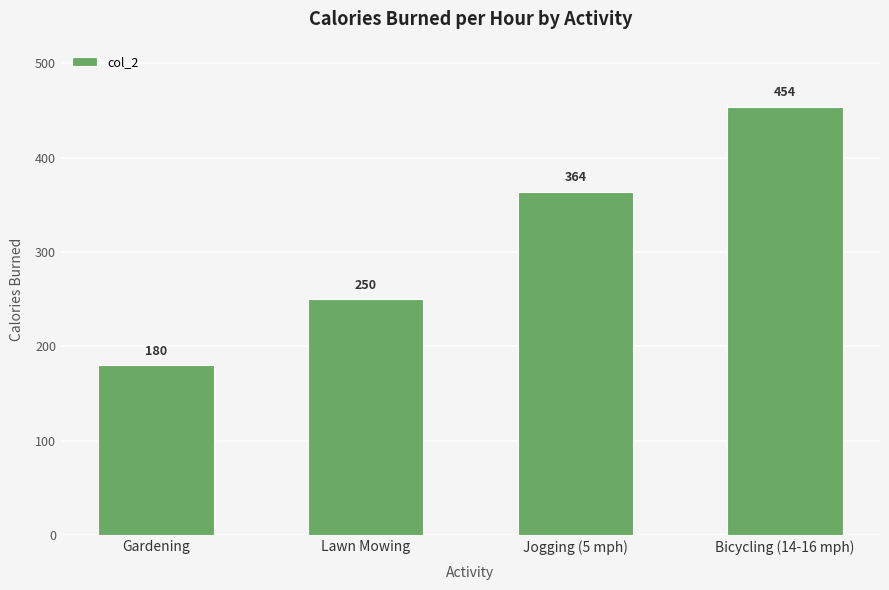

What position from the right is Gardening?

4